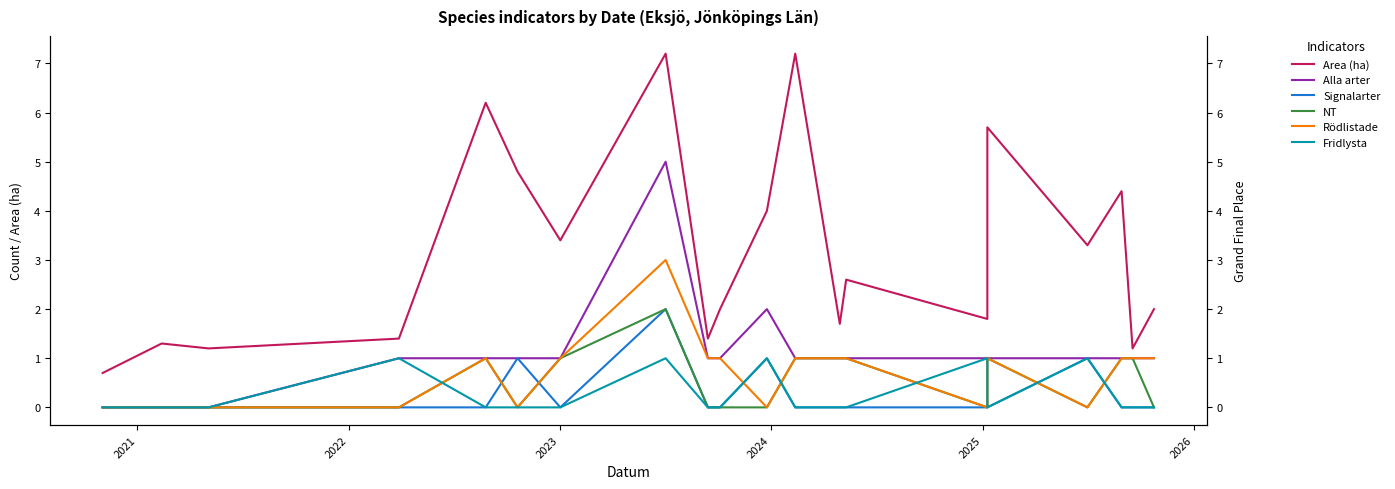

Reading left to right, extract all data points from this chart.

Area (ha): 0.7	1.3	1.2	1.4	6.2	4.8	3.4	7.2	1.4	2.0	4.0	7.2	1.7	2.6	1.8	5.7	3.3	4.4	1.2	2.0
Alla arter: 0.0	0.0	0.0	1.0	1.0	1.0	1.0	5.0	1.0	1.0	2.0	1.0	1.0	1.0	1.0	1.0	1.0	1.0	1.0	1.0
Signalarter: 0.0	0.0	0.0	0.0	0.0	1.0	0.0	2.0	0.0	0.0	1.0	0.0	0.0	0.0	0.0	0.0	1.0	0.0	0.0	0.0
NT: 0.0	0.0	0.0	0.0	1.0	0.0	1.0	2.0	0.0	0.0	0.0	1.0	1.0	1.0	0.0	1.0	0.0	1.0	1.0	0.0
Rödlistade: 0.0	0.0	0.0	0.0	1.0	0.0	1.0	3.0	1.0	1.0	0.0	1.0	1.0	1.0	0.0	1.0	0.0	1.0	1.0	1.0
Fridlysta: 0.0	0.0	0.0	1.0	0.0	0.0	0.0	1.0	0.0	0.0	1.0	0.0	0.0	0.0	1.0	0.0	1.0	0.0	0.0	0.0